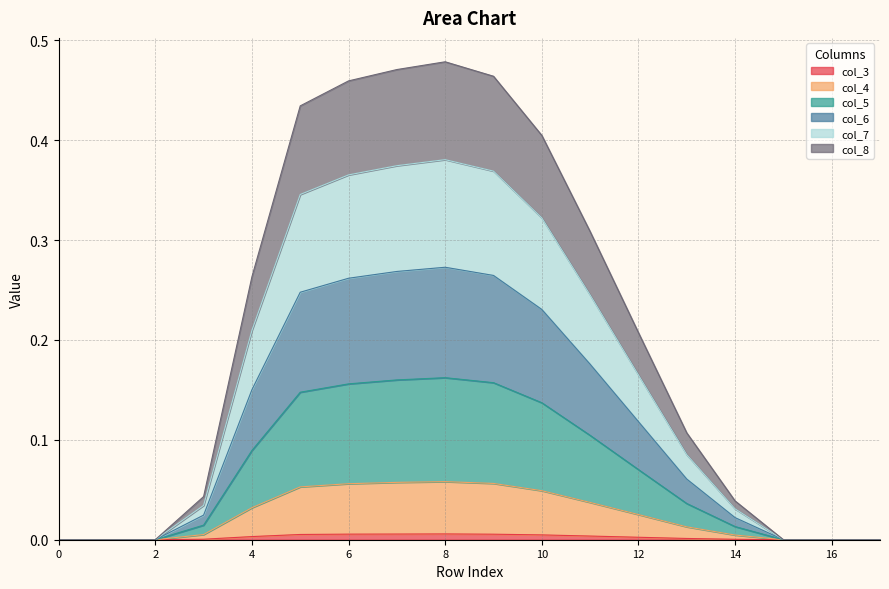

What are all the series names shown in the legend?

col_3, col_4, col_5, col_6, col_7, col_8